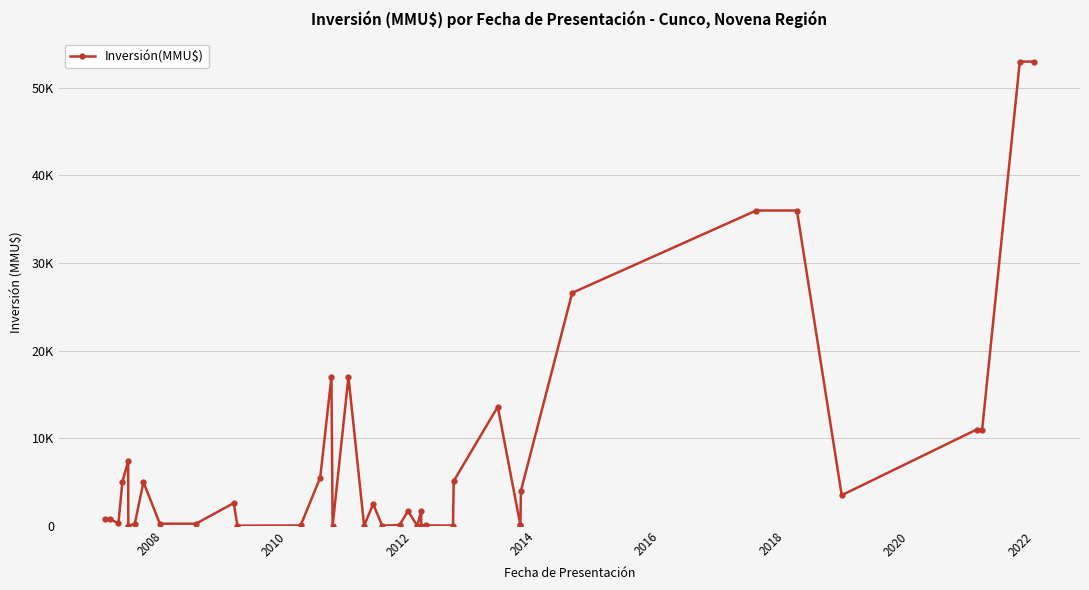

What is the greatest value displayed?

53000